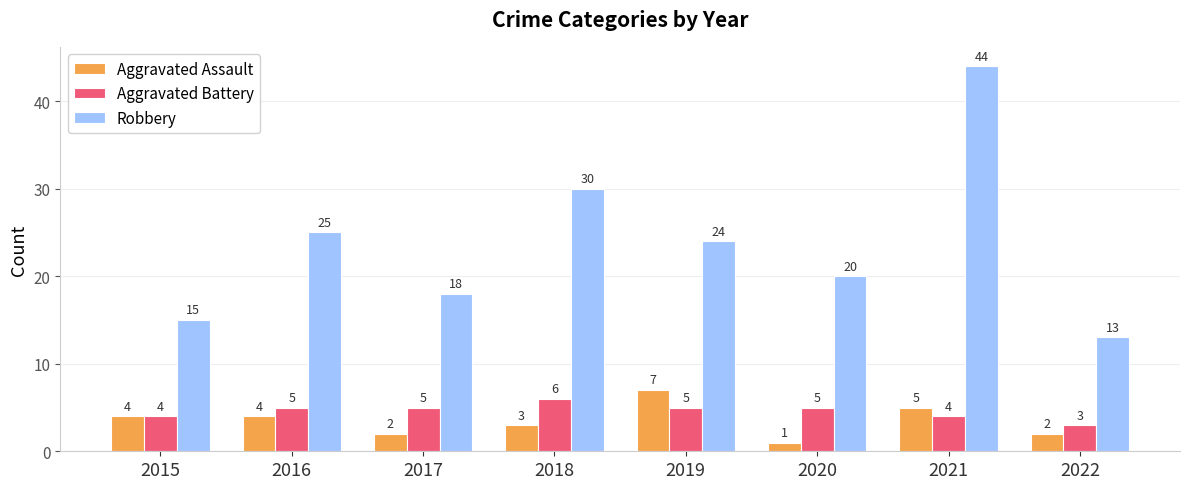

Reading left to right, transcribe all the data shown in this chart.

Aggravated Assault: 4	4	2	3	7	1	5	2
Aggravated Battery: 4	5	5	6	5	5	4	3
Robbery: 15	25	18	30	24	20	44	13